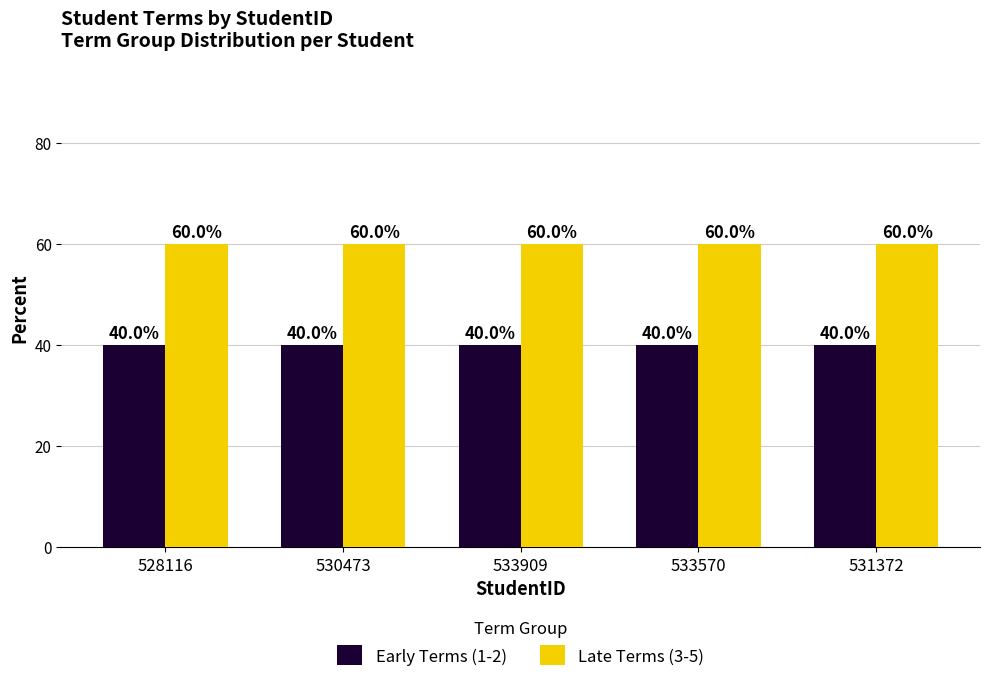

Count the number of categories in the chart.

5